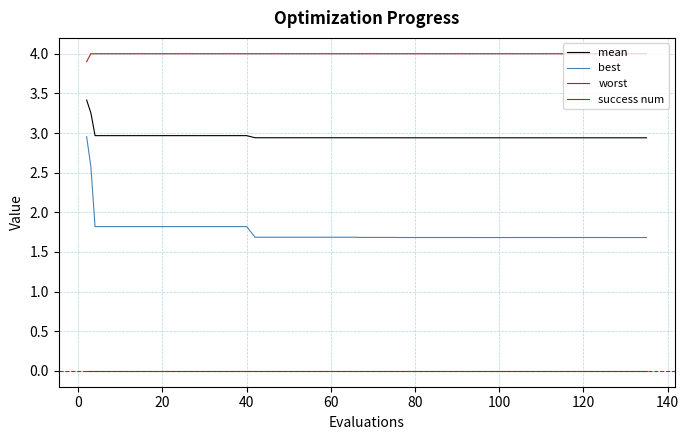

True or false: best and mean cross at least once.

False